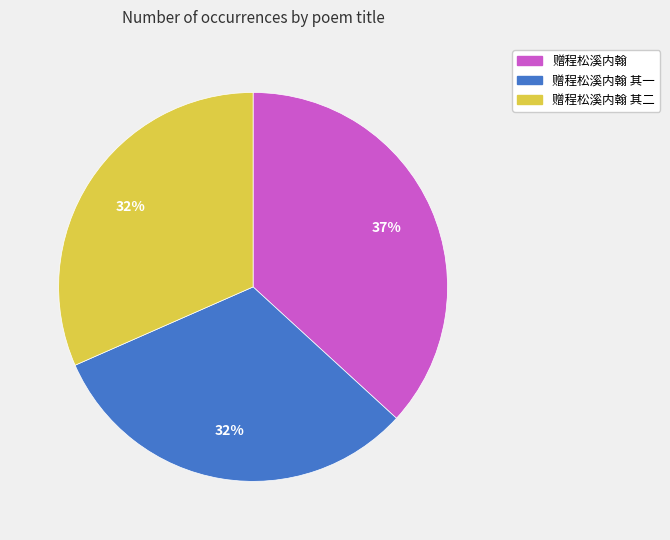

Which slice is the largest?

赠程松溪内翰